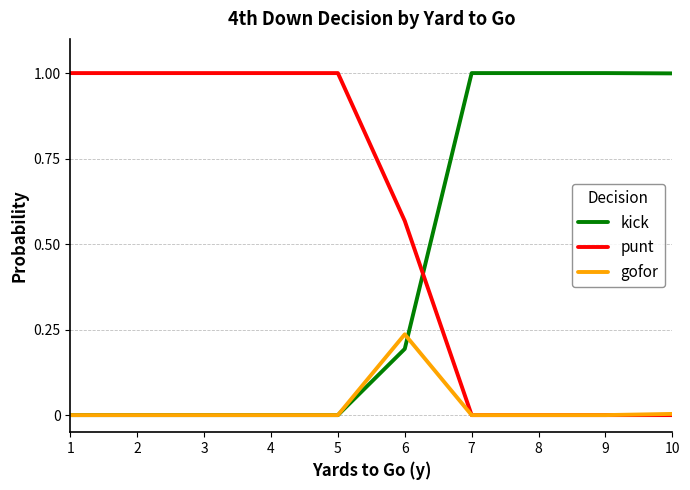

What is the spread (max minus min) of values at 10?

1.0